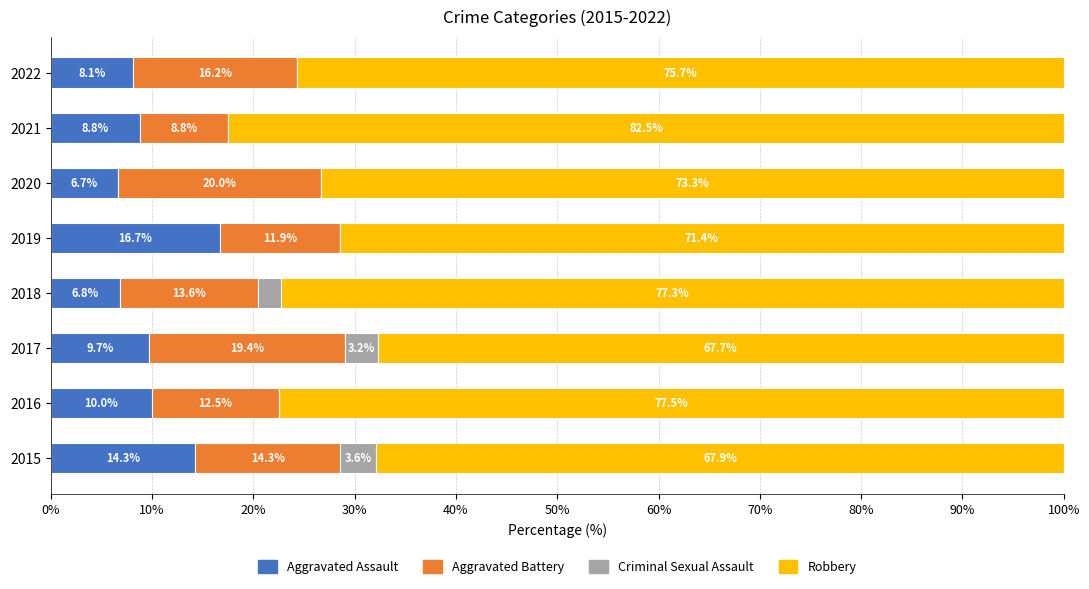

At which label does Aggravated Assault reach its peak?

2019